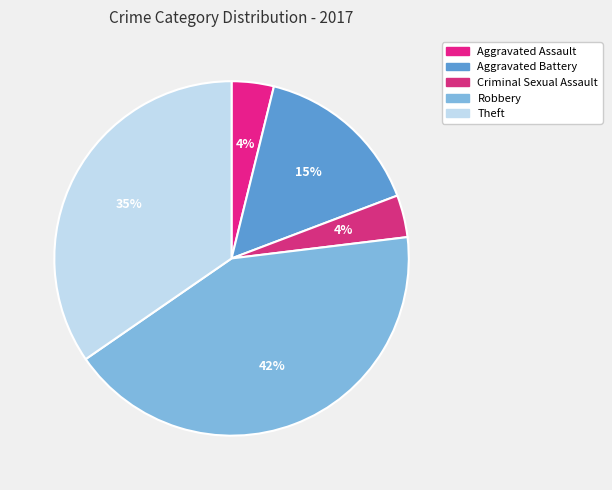

Is there any slice that represents more than half of the pie?

No